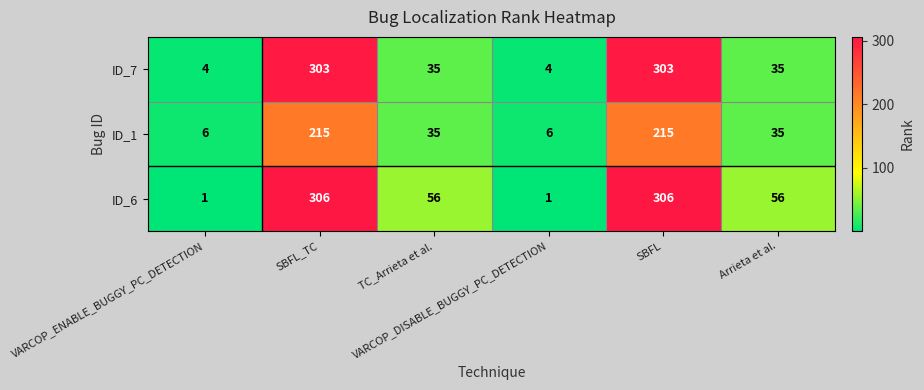

What is the maximum value for ID_1?

215